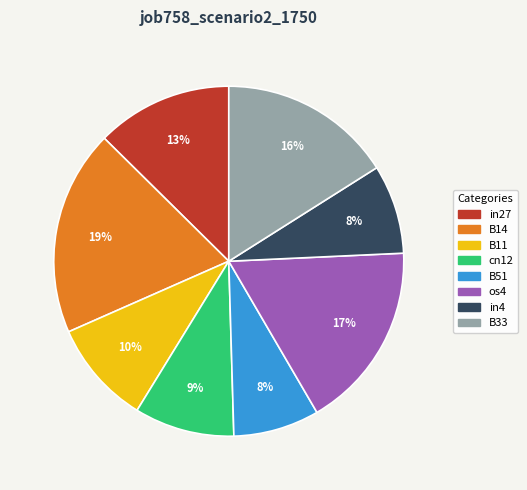

To the nearest percent, what is the difference between the largest and smallest slice percentages?

11%